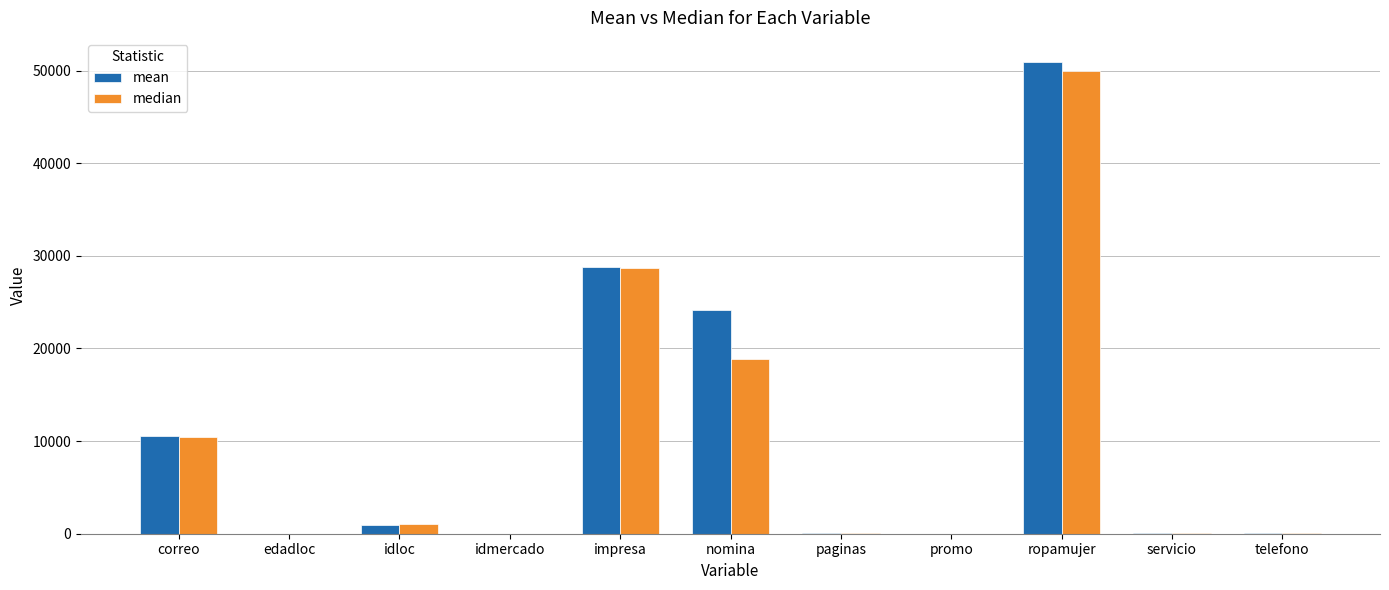

How many categories are shown in the chart?

11